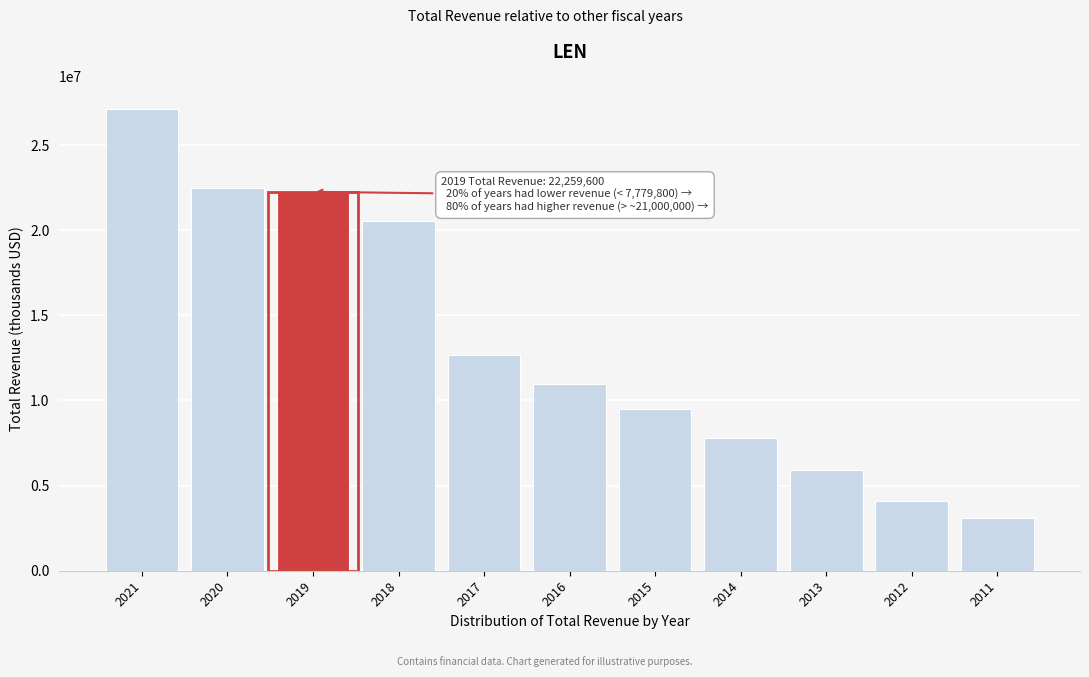

Reading right to left, what are all the values shown in this chart?

2011=3095400	2012=4105100	2013=5935100	2014=7779800	2015=9474000	2016=10950000	2017=12646400	2018=20571600	2019=22259600	2020=22488900	2021=27130700